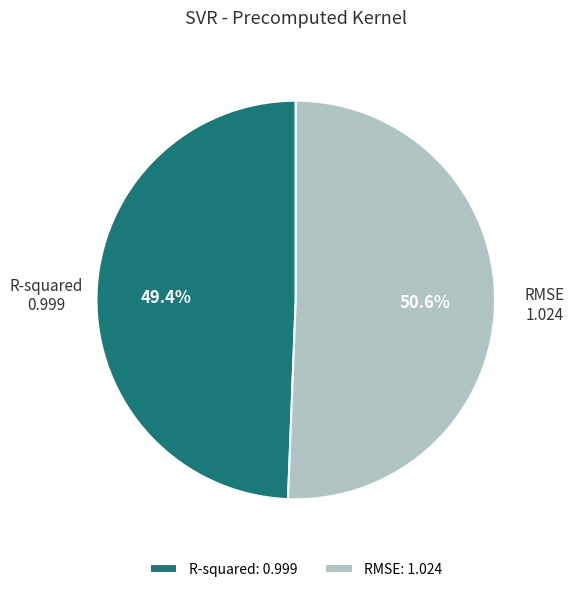

What is the smallest slice in the pie chart?

R-squared